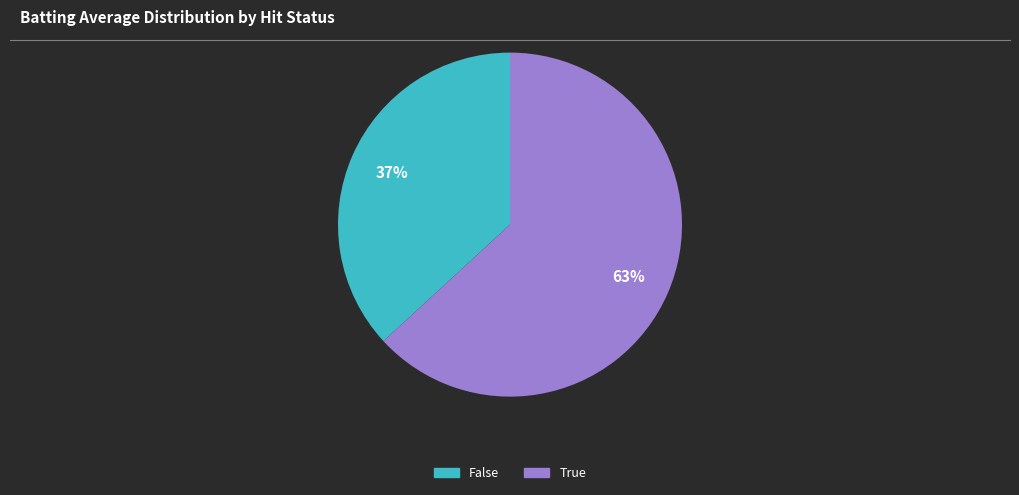

Does any single category account for the majority?

Yes